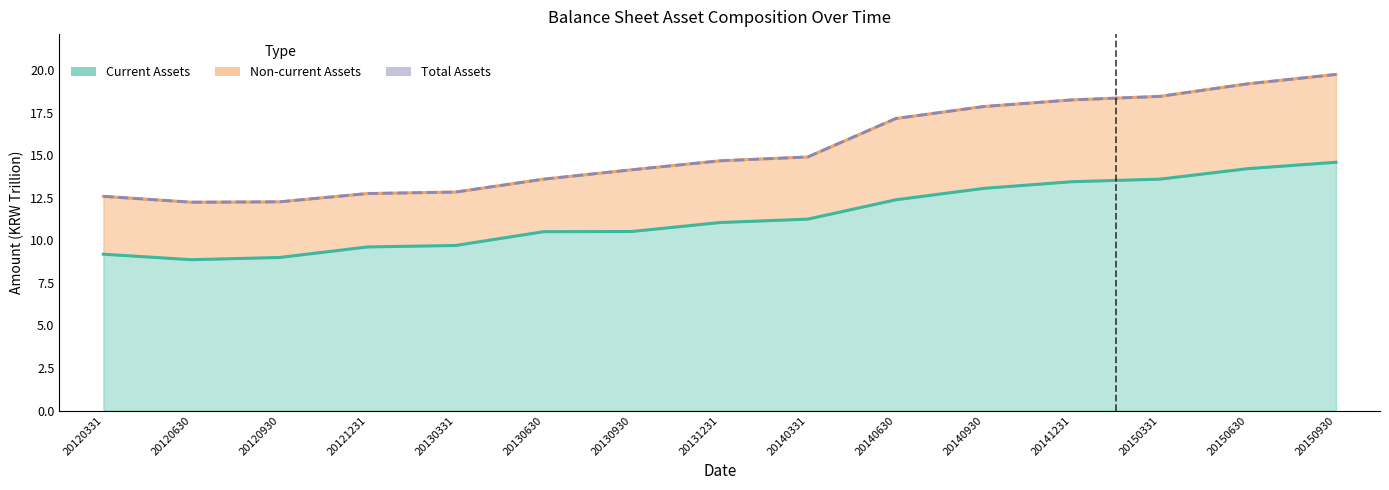

What is the spread (max minus min) of values at 20120630?

3.4